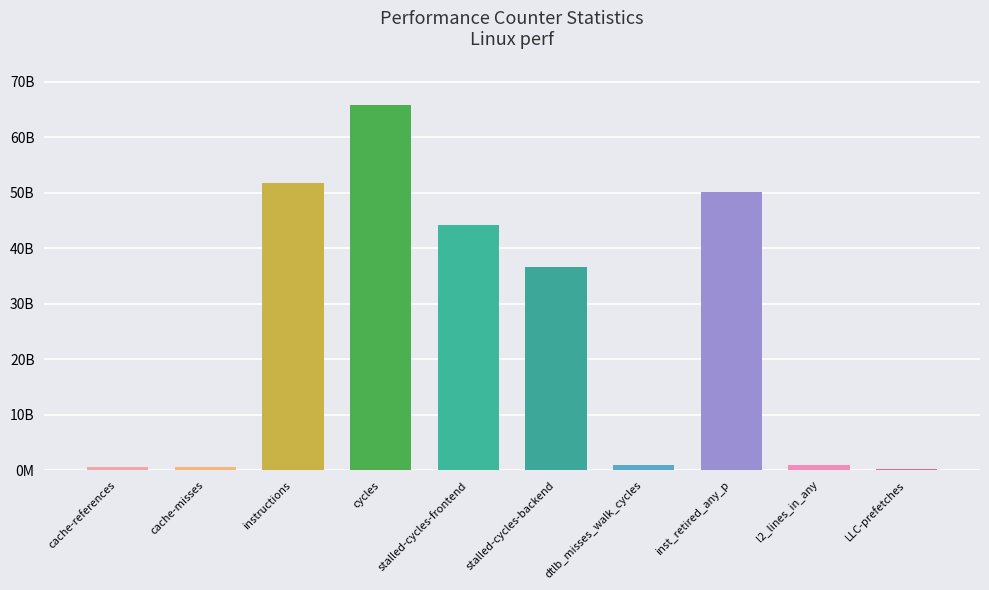

Does the chart contain any negative values?

No